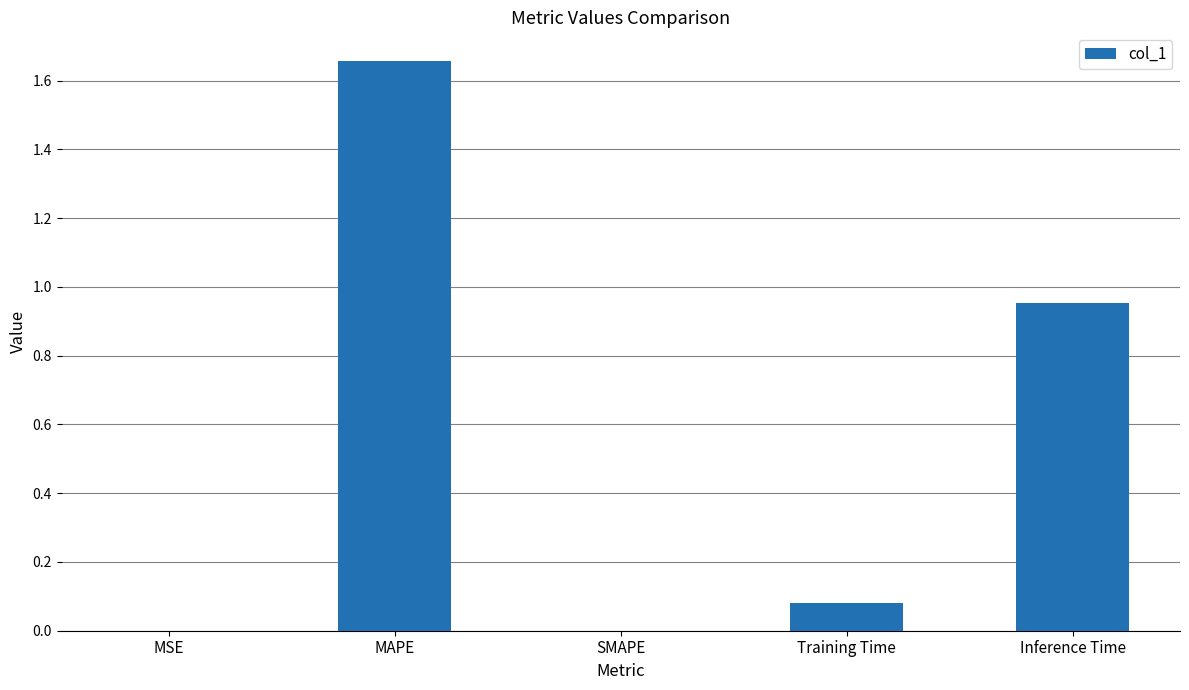

What is the sum of all values?

2.7